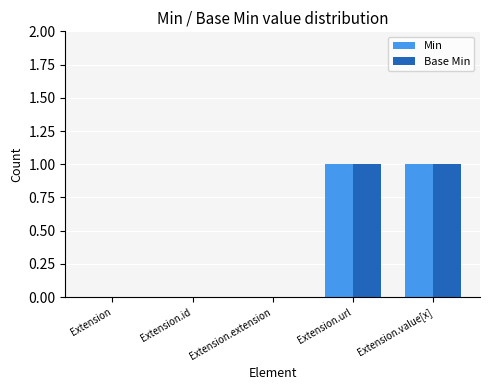

How many Min values are between 0 and 1?

5